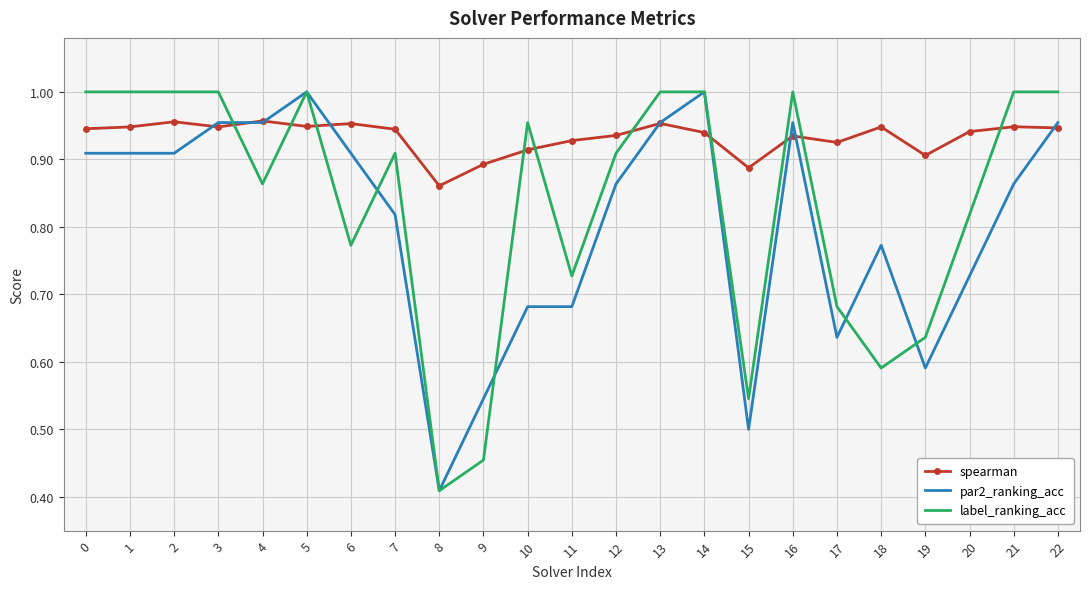

Which series has the largest total across all categories?

spearman